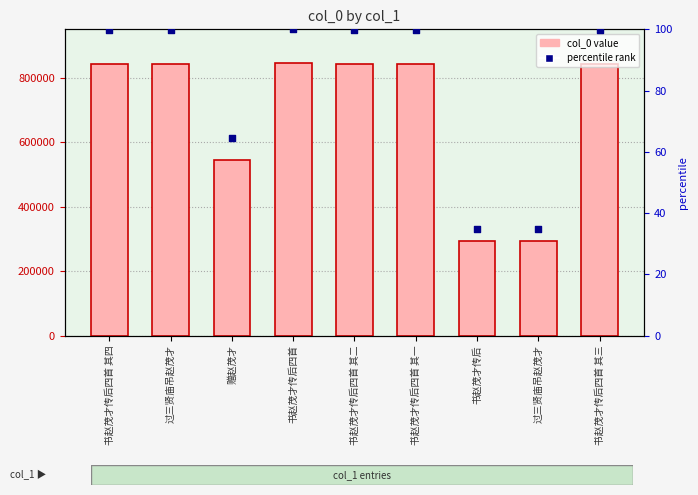

What is the total value across all series at 书赵茂才传后四首 其四?

842208.7